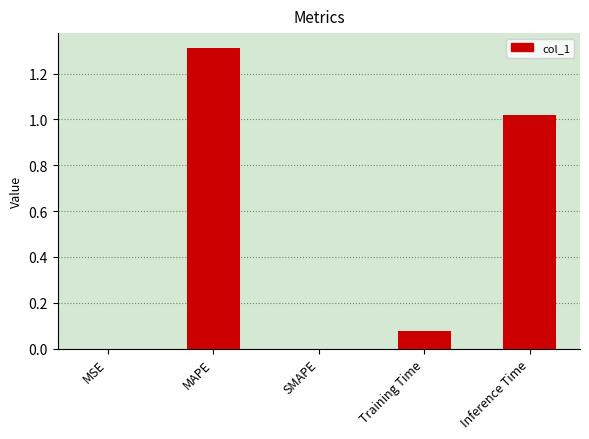

Which label corresponds to the largest value in the chart?

MAPE